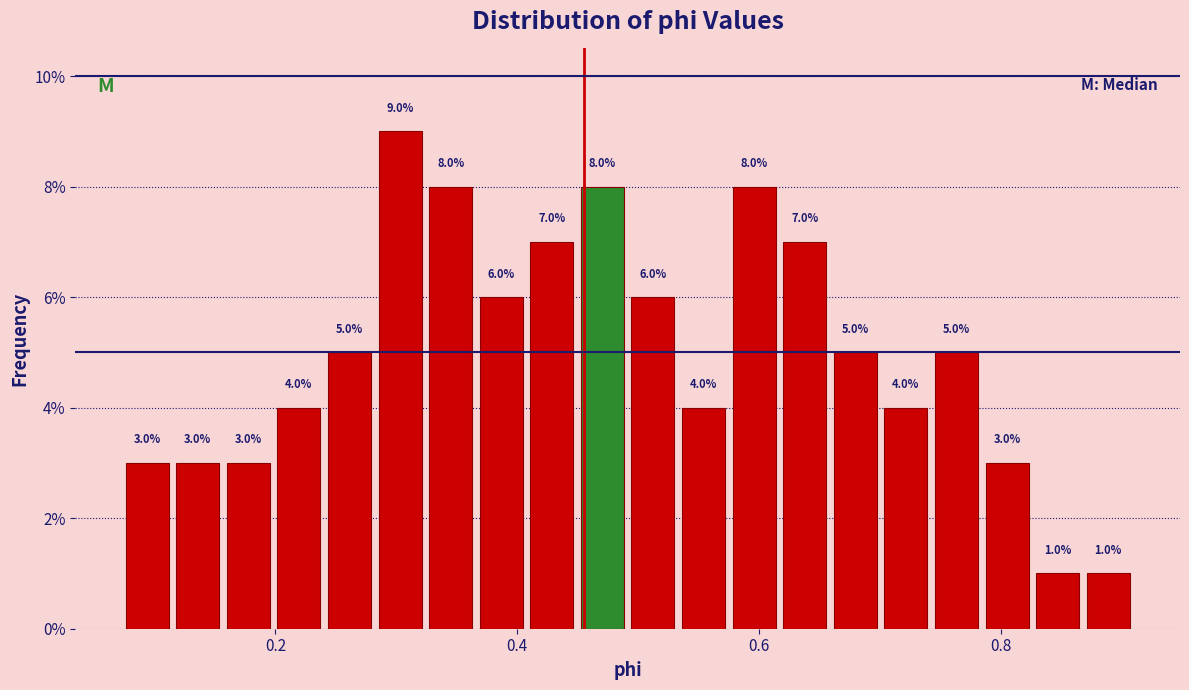

Around what value on the x-axis is the tallest bar? Give the approximate position of its centre, as read against the axis.

0.30